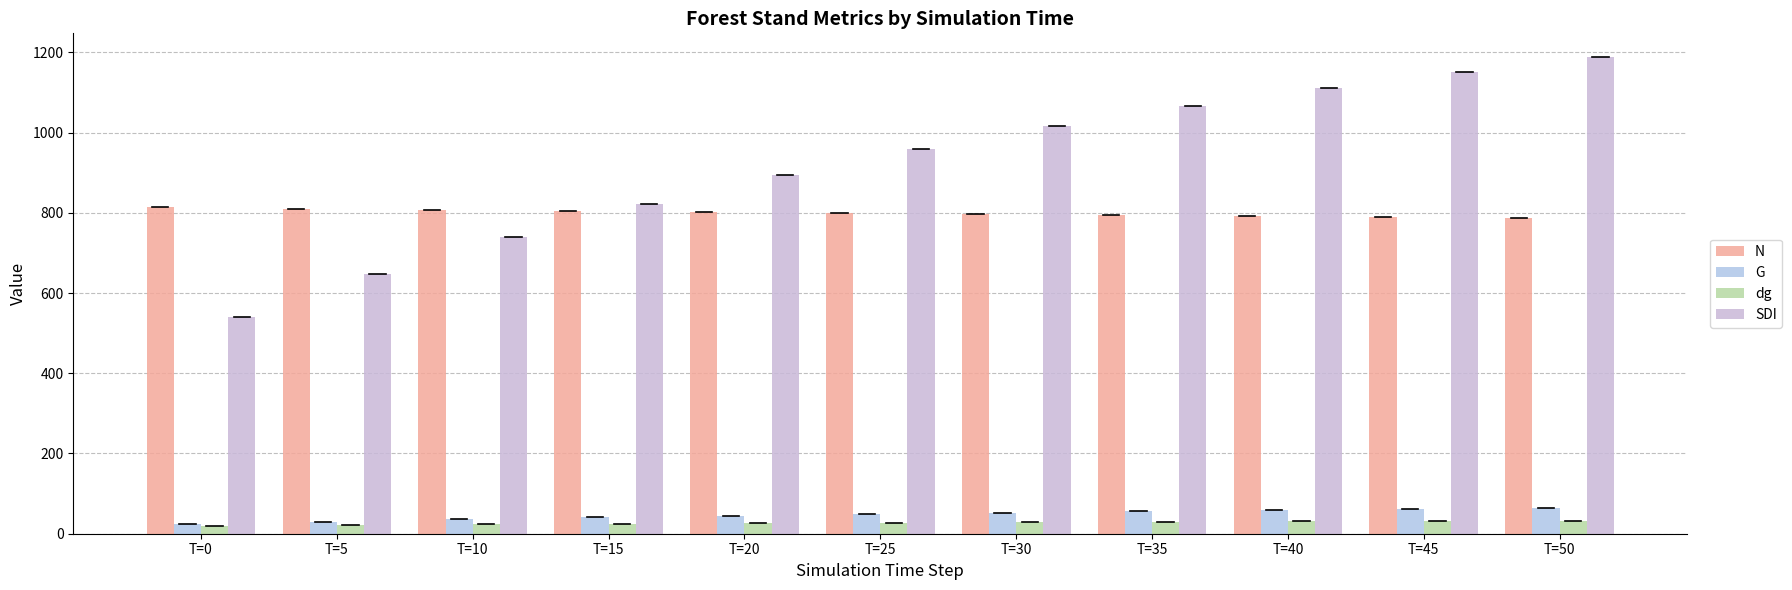

What is the value of the N bar at the 7th from the left?

796.8